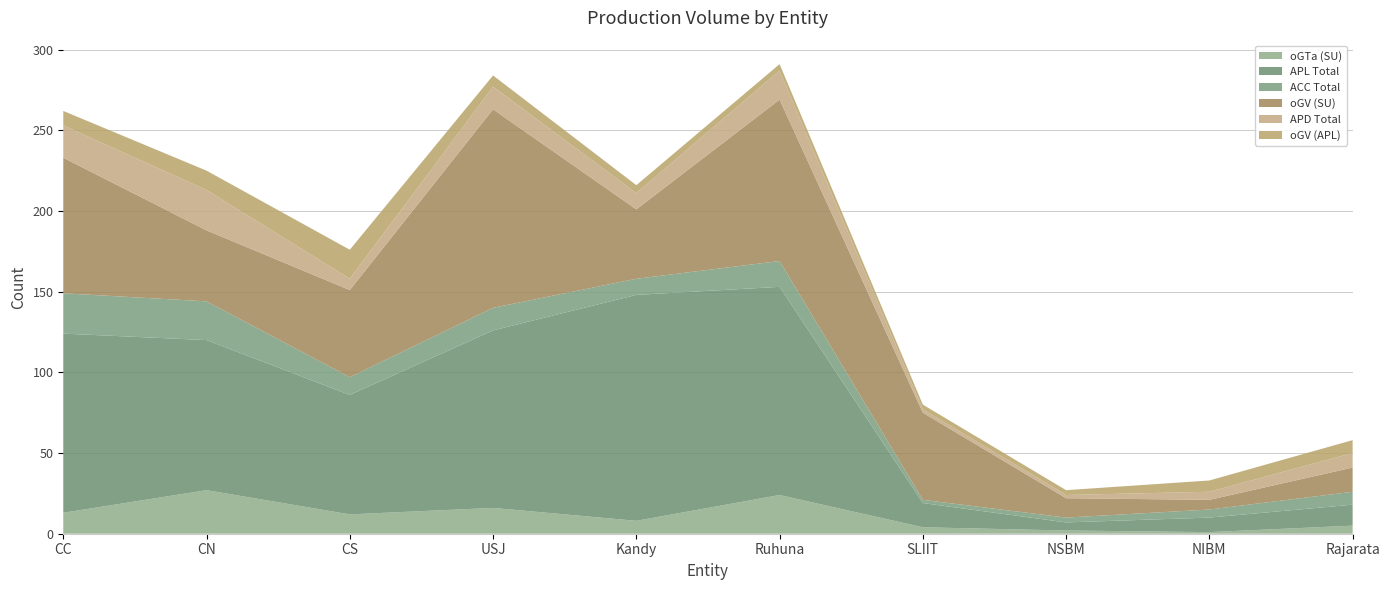

Reading right to left, transcribe all the data shown in this chart.

oGTa (SU): 5	1	2	4	24	8	16	12	27	13
APL Total: 13	9	5	15	129	140	110	74	93	111
ACC Total: 8	5	3	2	16	10	14	11	24	25
oGV (SU): 15	6	12	54	100	43	123	54	44	84
APD Total: 9	5	2	2	18	10	14	7	25	20
oGV (APL): 8	7	3	3	4	5	7	18	12	9